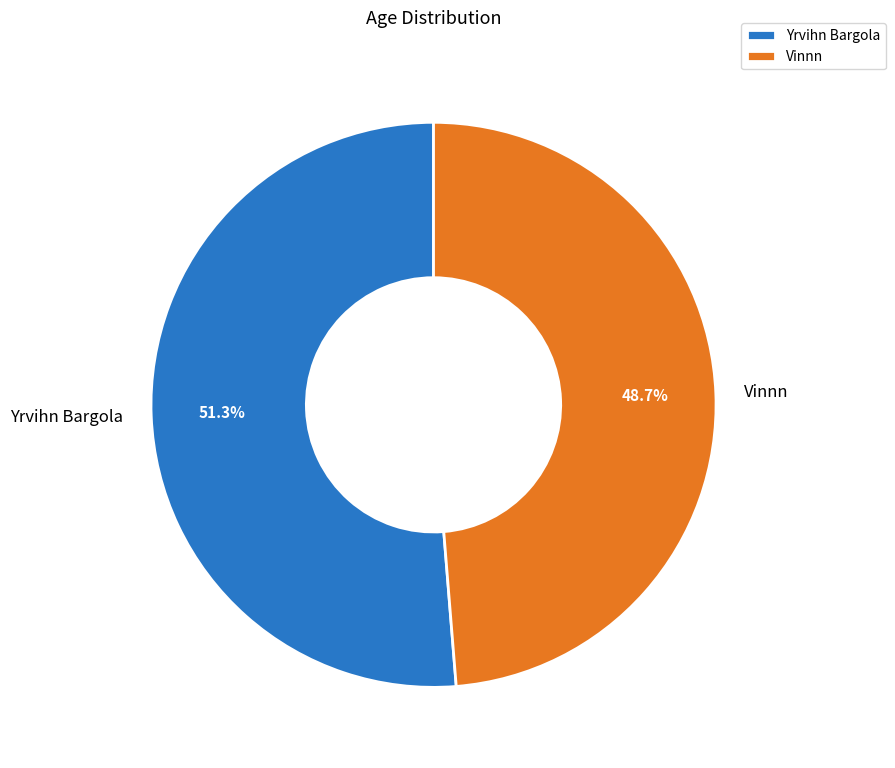

What portion of the pie excludes Yrvihn Bargola?

48.7%